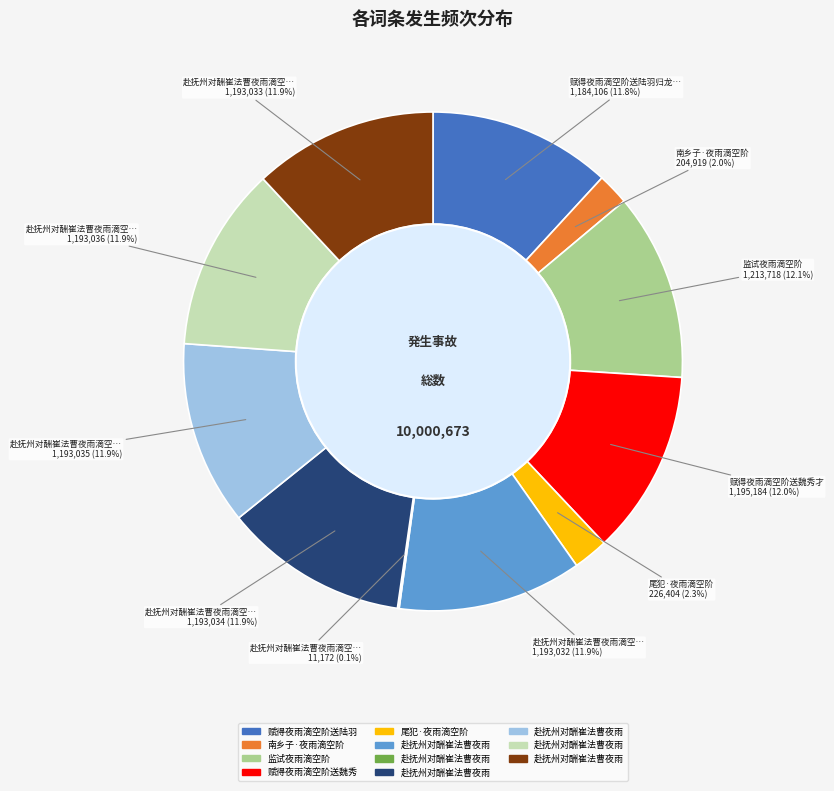

How many segments does this pie chart have?

11